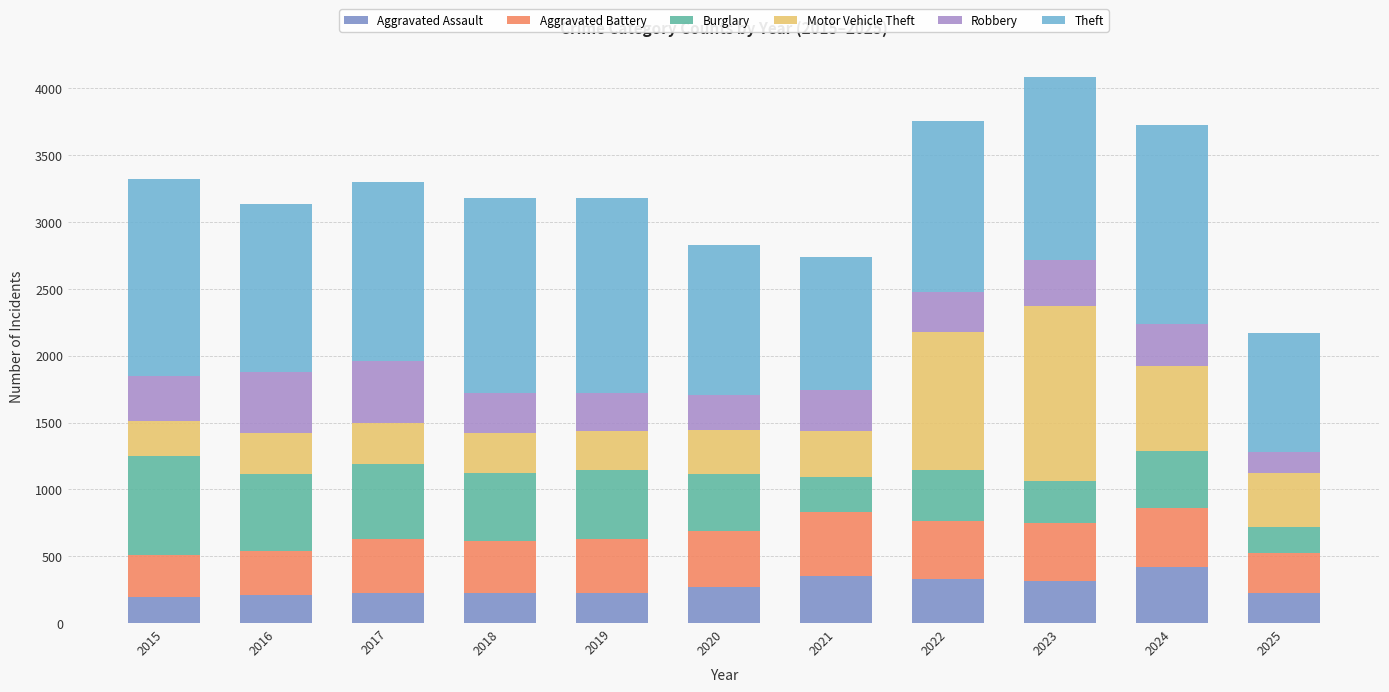

How many bars are there in total?

11